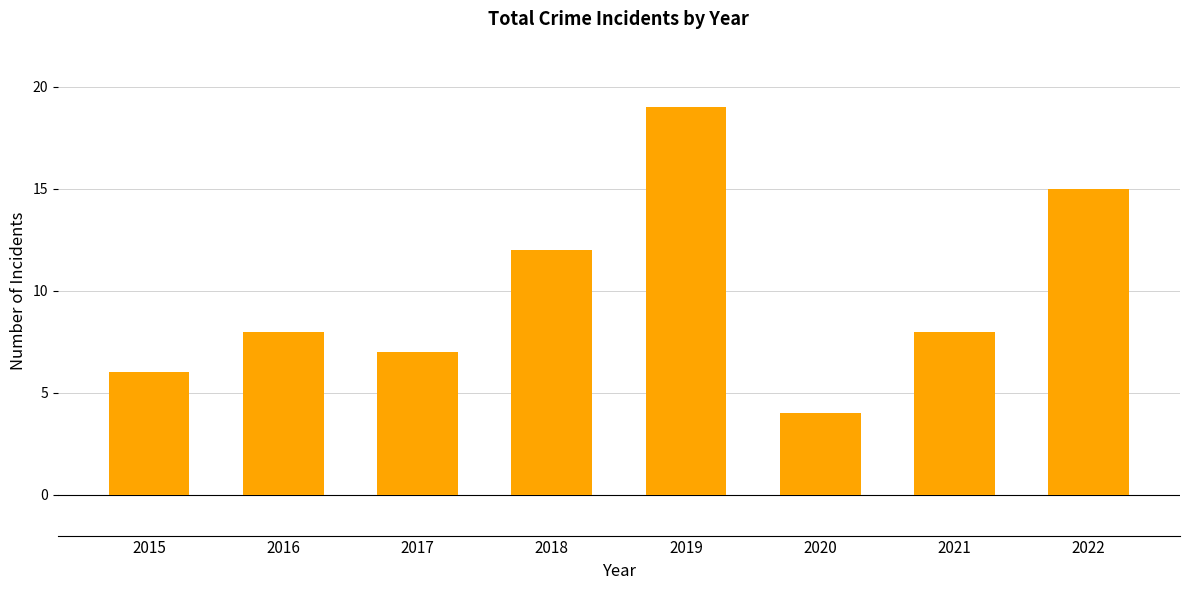

What is the maximum value shown in the chart?

19